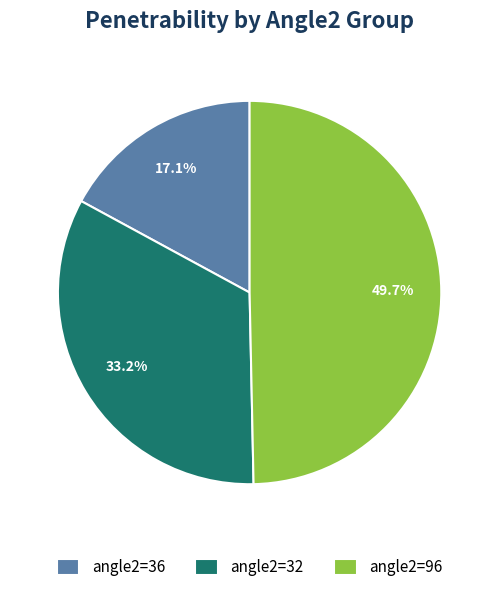

Rank the categories by value from highest to lowest.

angle2=96, angle2=32, angle2=36